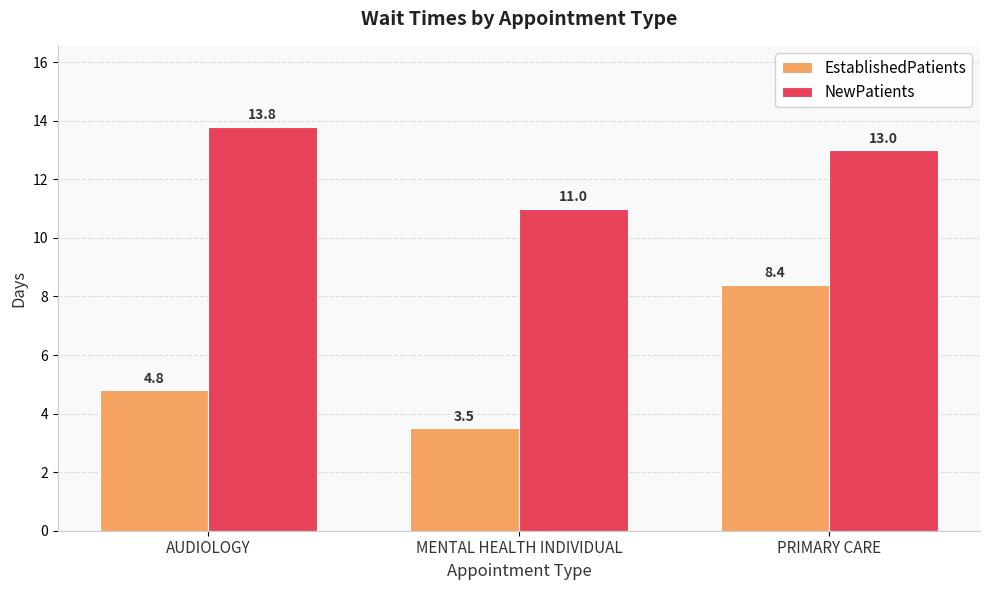

What are all the series names shown in the legend?

EstablishedPatients, NewPatients